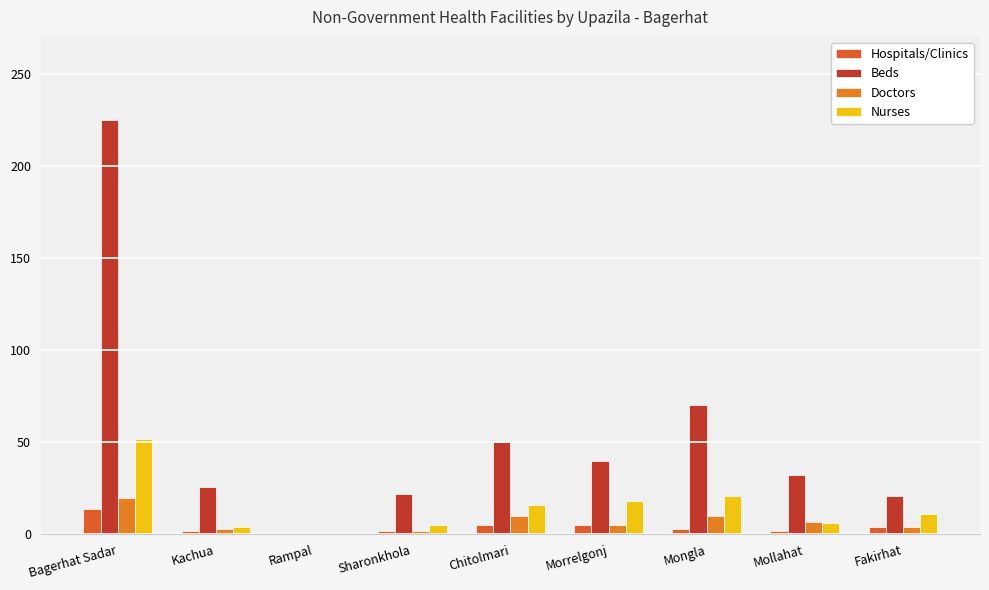

Which series has the widest spread of values?

Beds